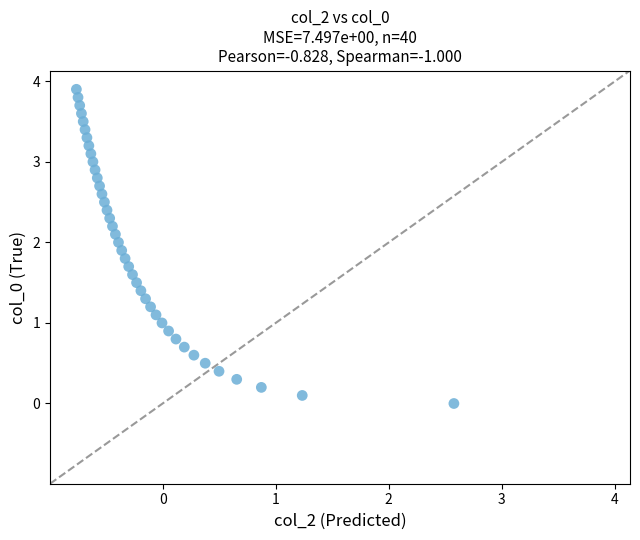

What is the range of Y values (max minus min)?

3.9